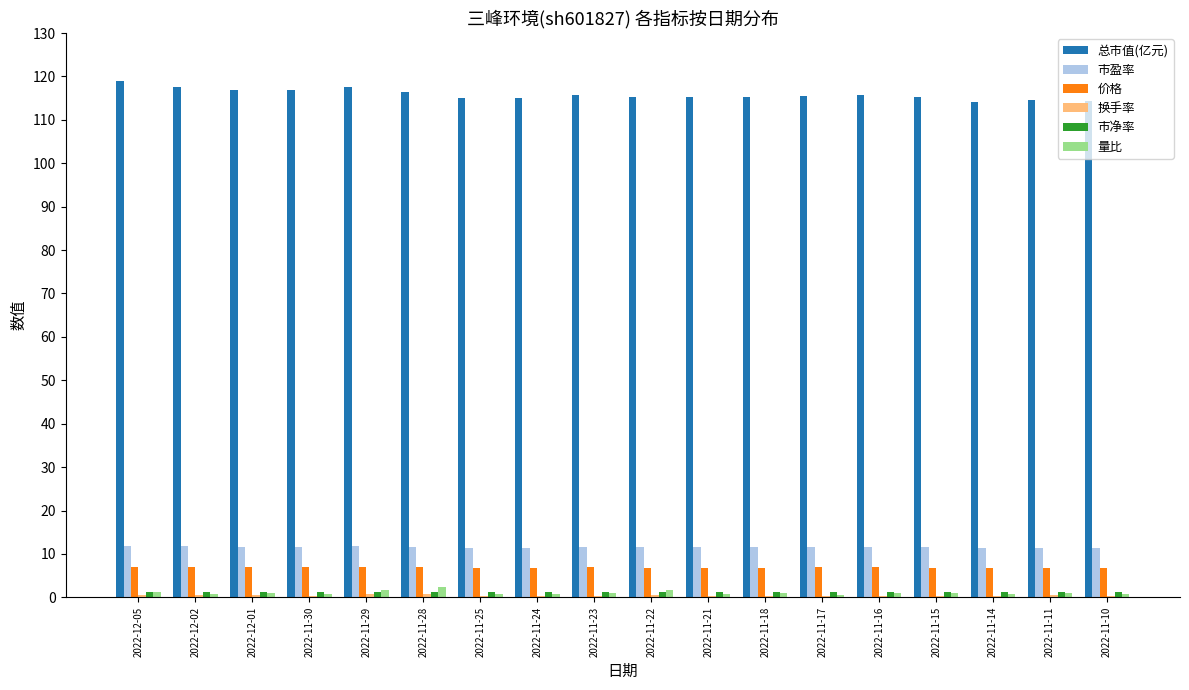

What is the highest value of the 价格 series?

7.1